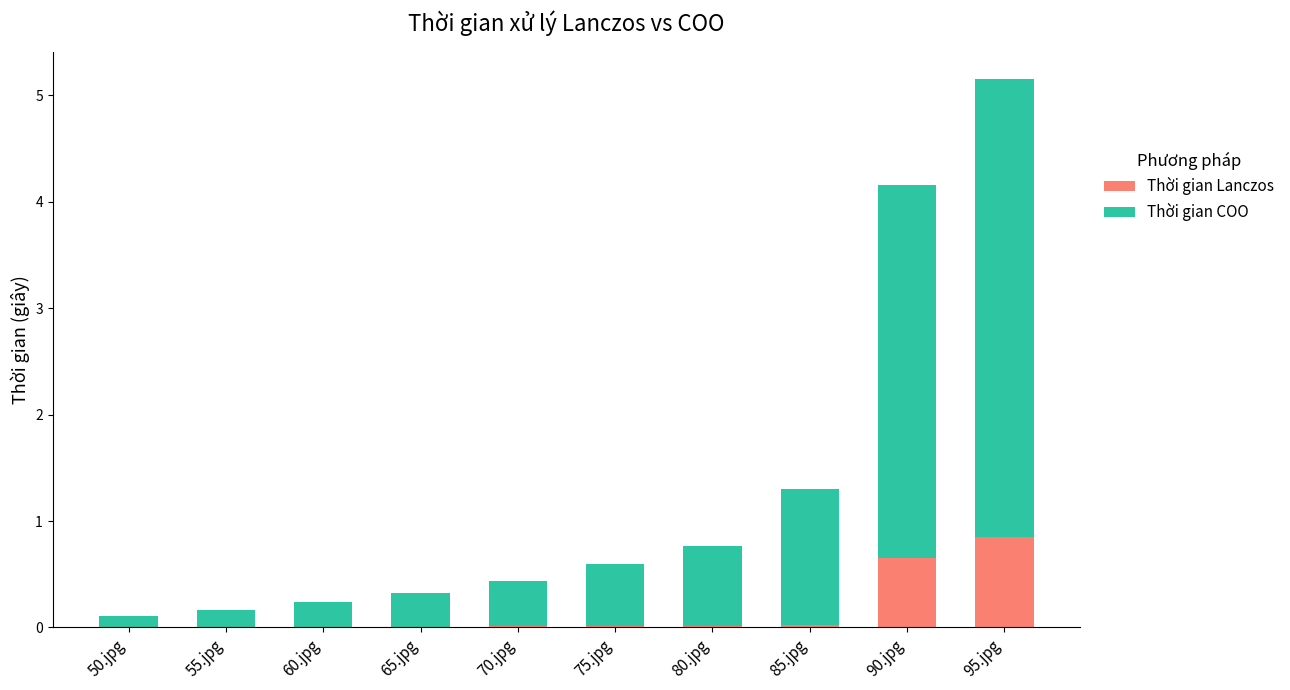

At which category is the sum across all series the highest?

95.jpg